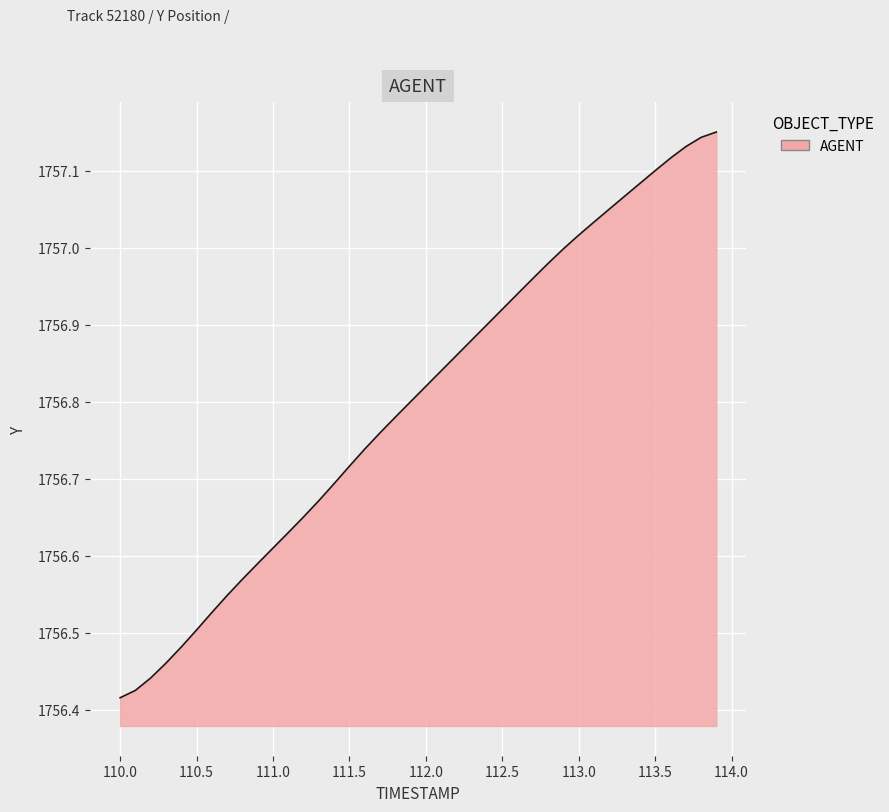

What is the difference between the maximum and minimum values?

0.7